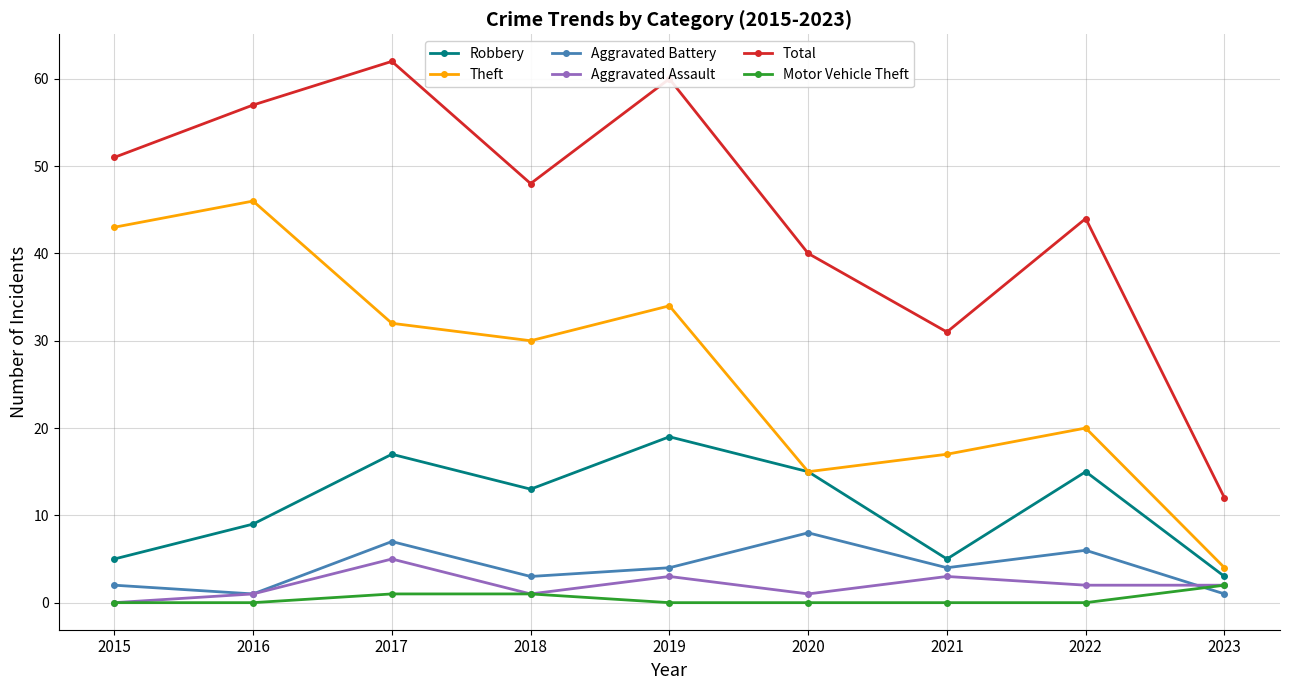

Rank the series at 2019 from highest to lowest value.

Total, Theft, Robbery, Aggravated Battery, Aggravated Assault, Motor Vehicle Theft